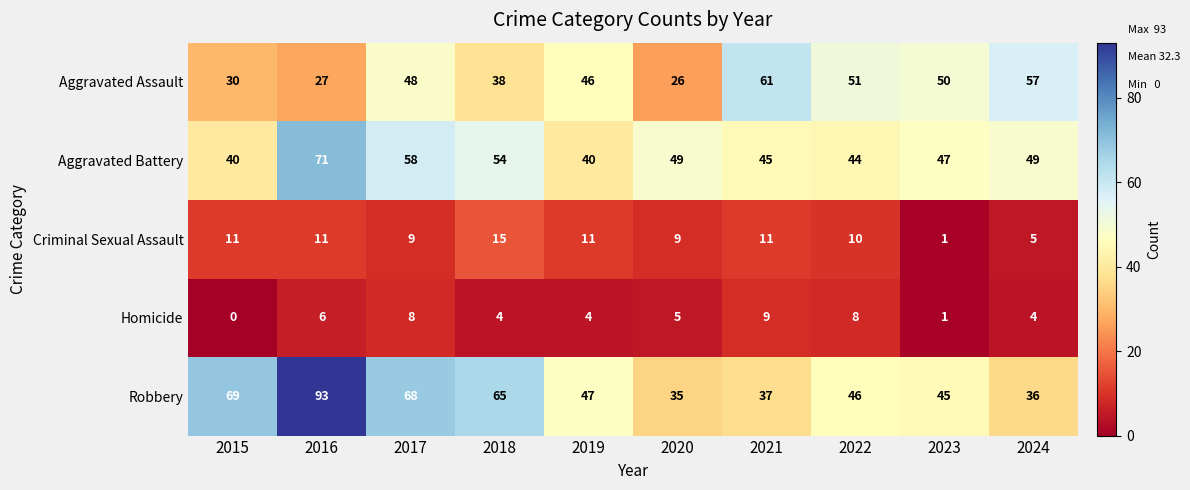

Which series has the largest range (max minus min)?

Robbery